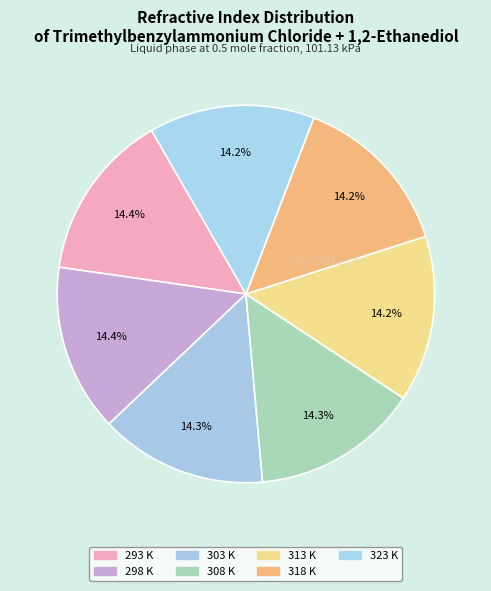

Does any single category account for the majority?

No